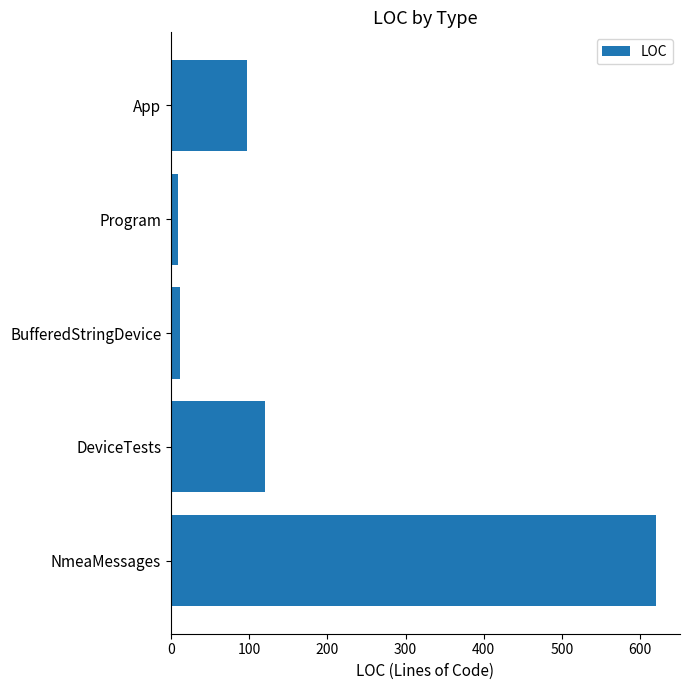

What is the difference between the maximum and minimum values?

611